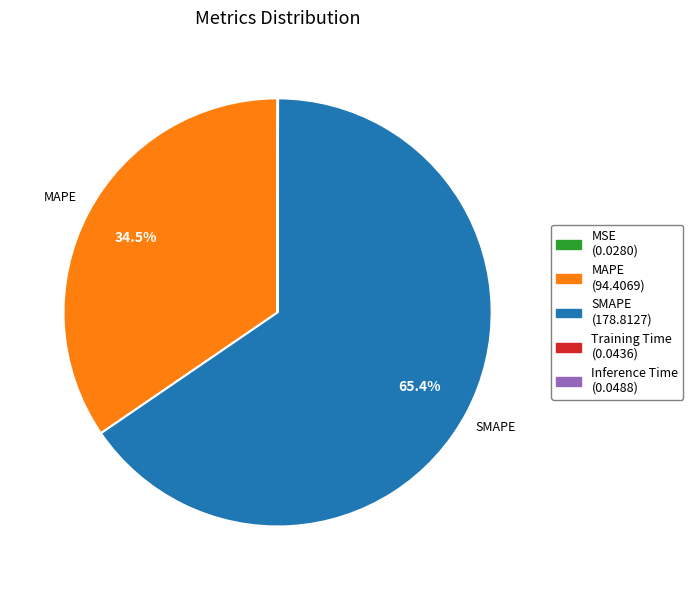

Does any single category account for the majority?

Yes